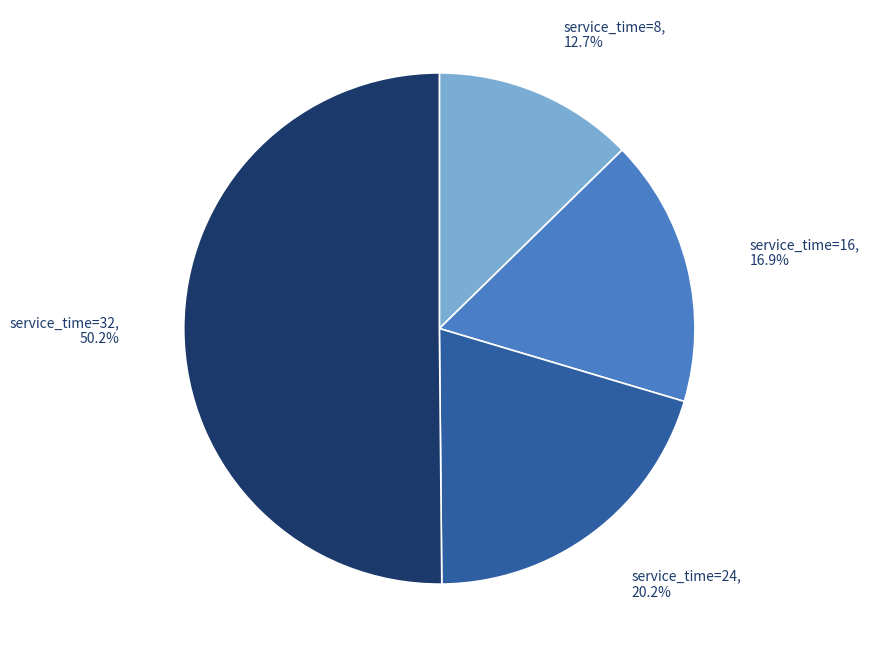

How many slices are in this pie chart?

4